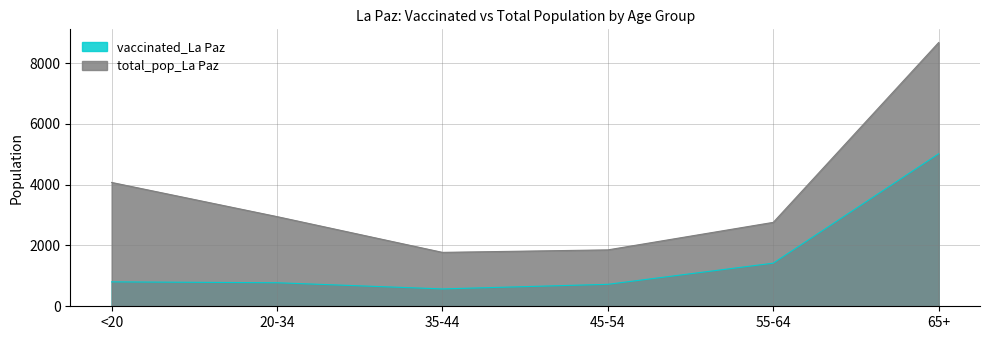

Where does the vaccinated_La Paz series first go above 803?

55-64